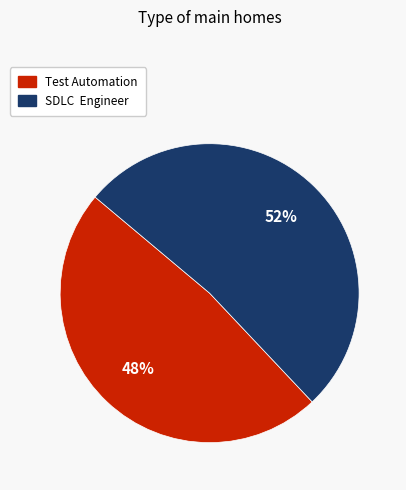

How many segments does this pie chart have?

2